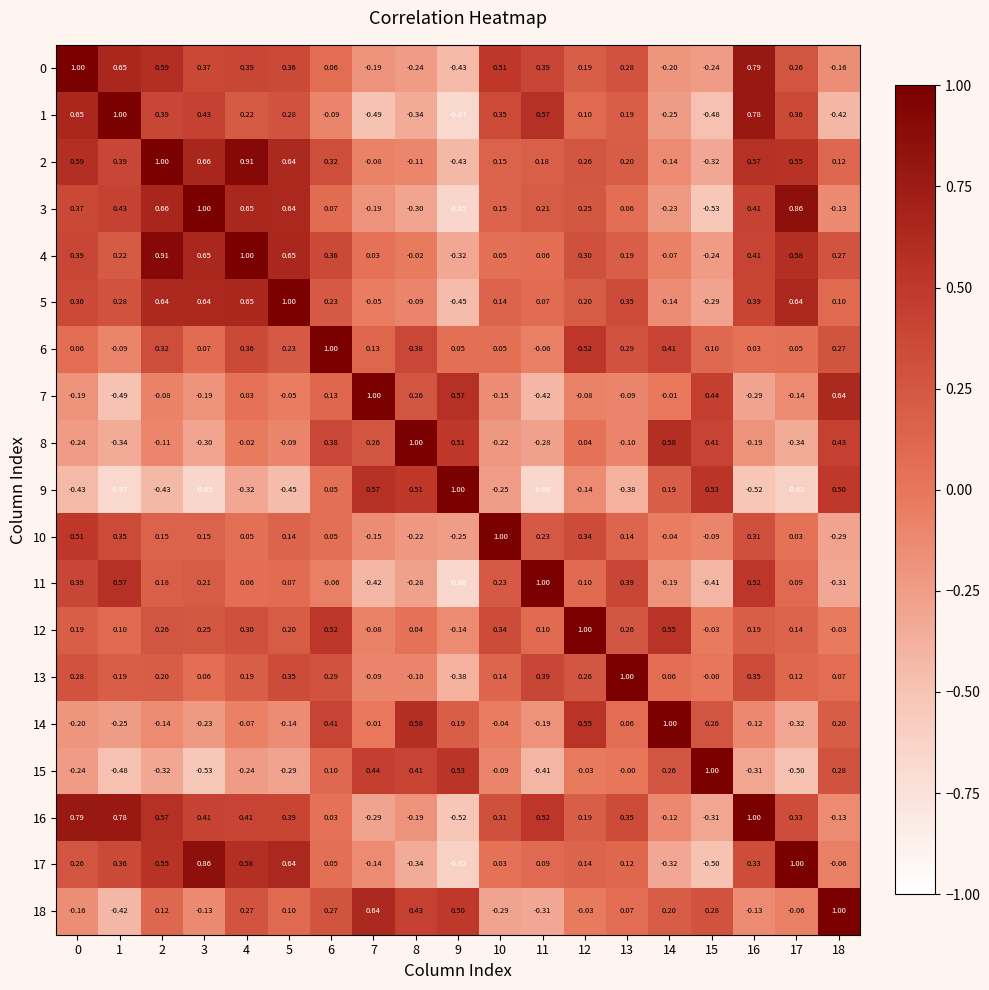

Which series has the largest total across all categories?

2